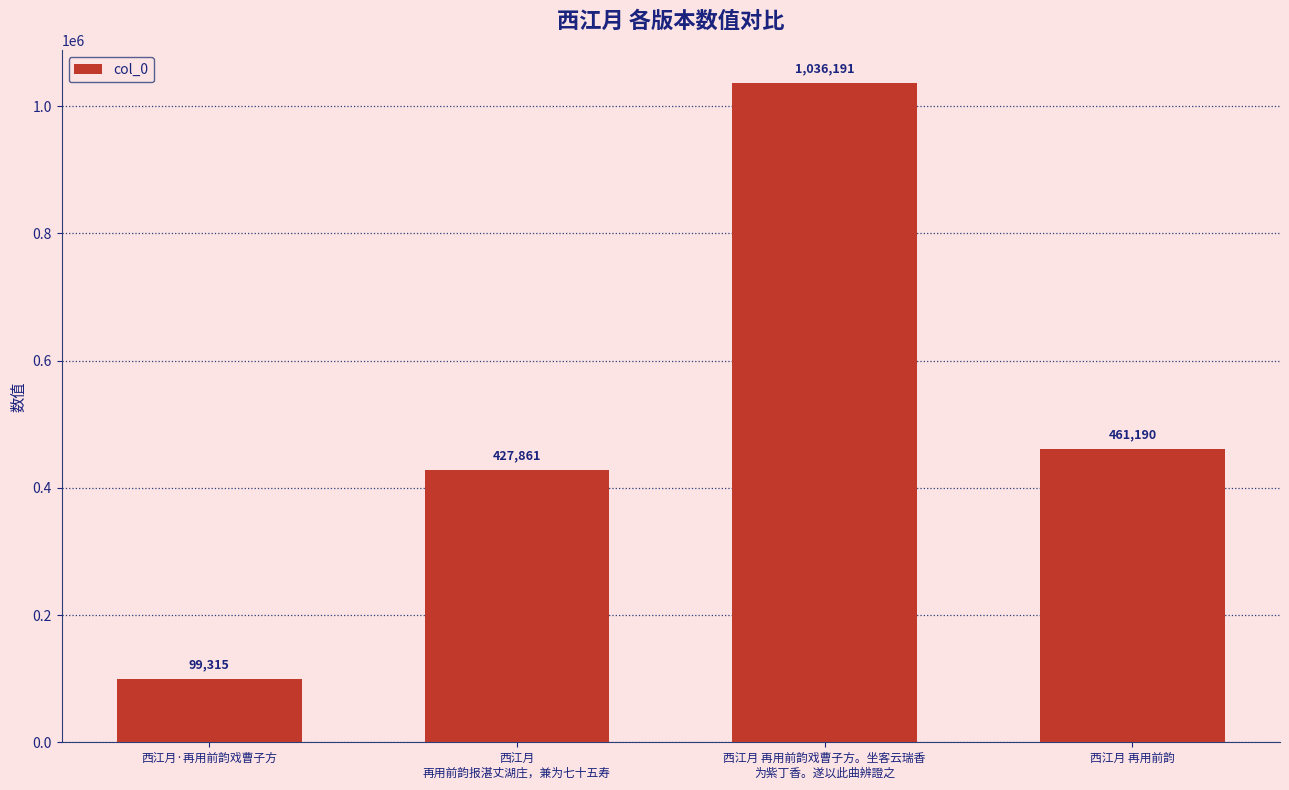

What is the approximate value at 西江月·再用前韵戏曹子方?

99315